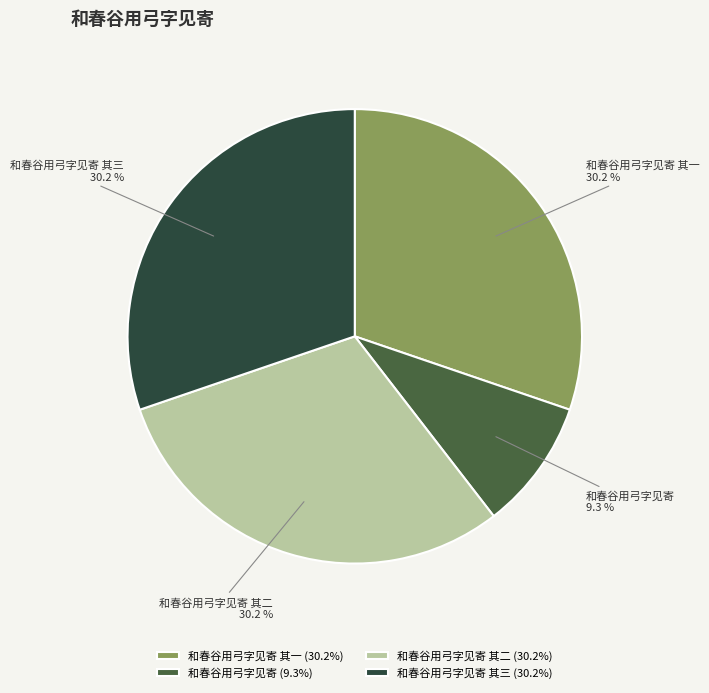

How many segments does this pie chart have?

4